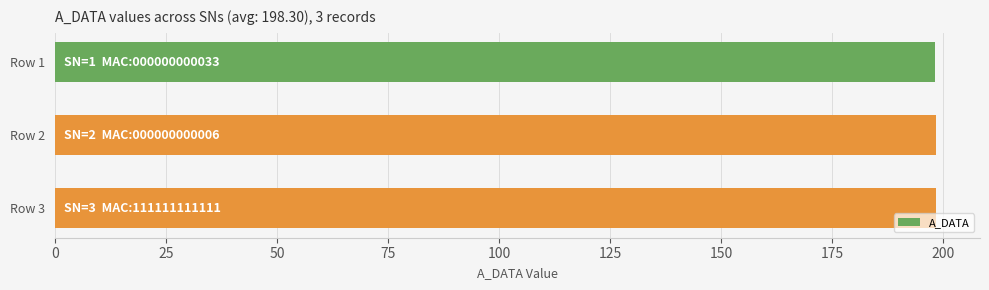

What is the sum of all values?

594.9